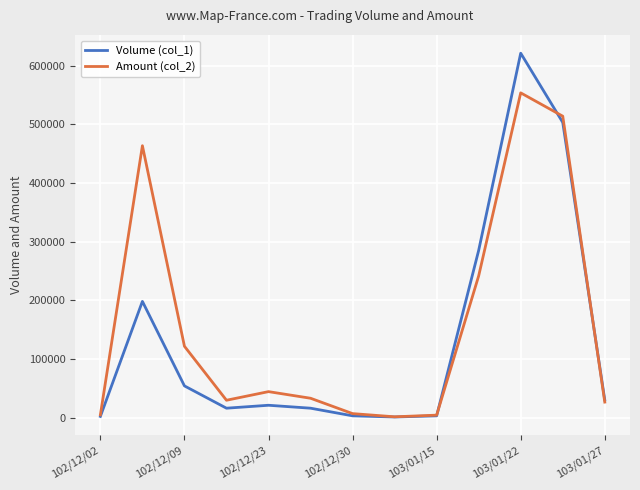

Rank the series by their maximum value, from lowest to highest.

Amount (col_2), Volume (col_1)